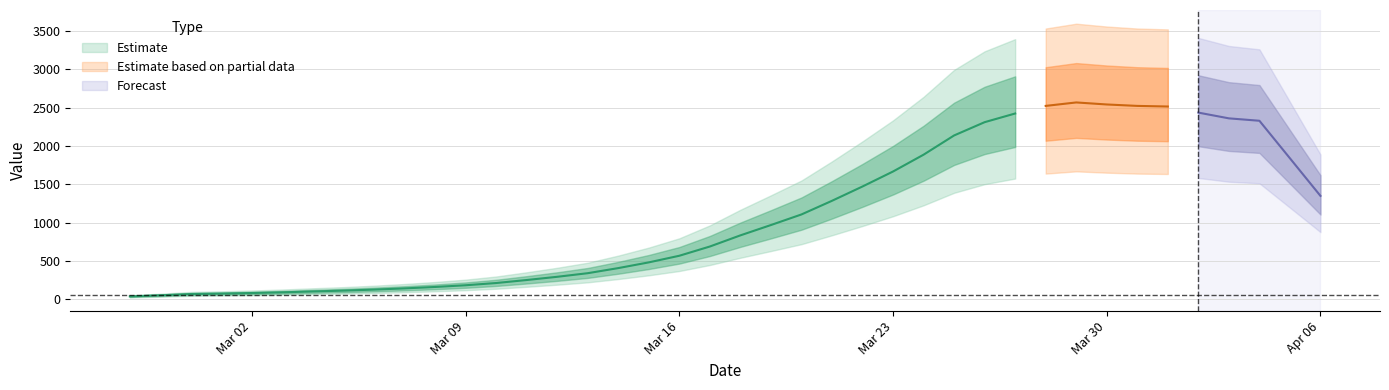

How many data points does each series have?

40